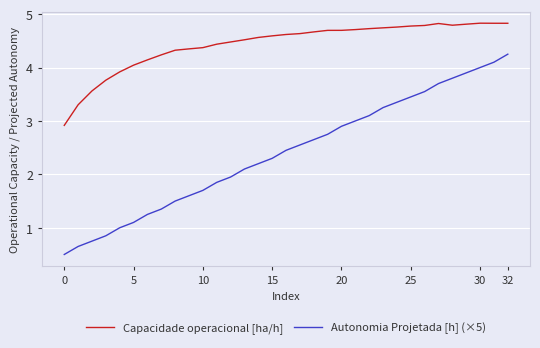

List the series in order of their overall mean, lowest first.

Autonomia Projetada [h] (×5), Capacidade operacional [ha/h]